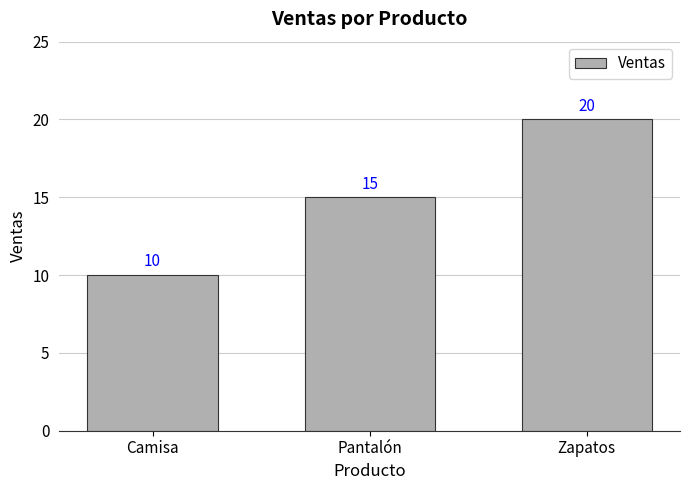

The value at Zapatos is 20. True or false?

True